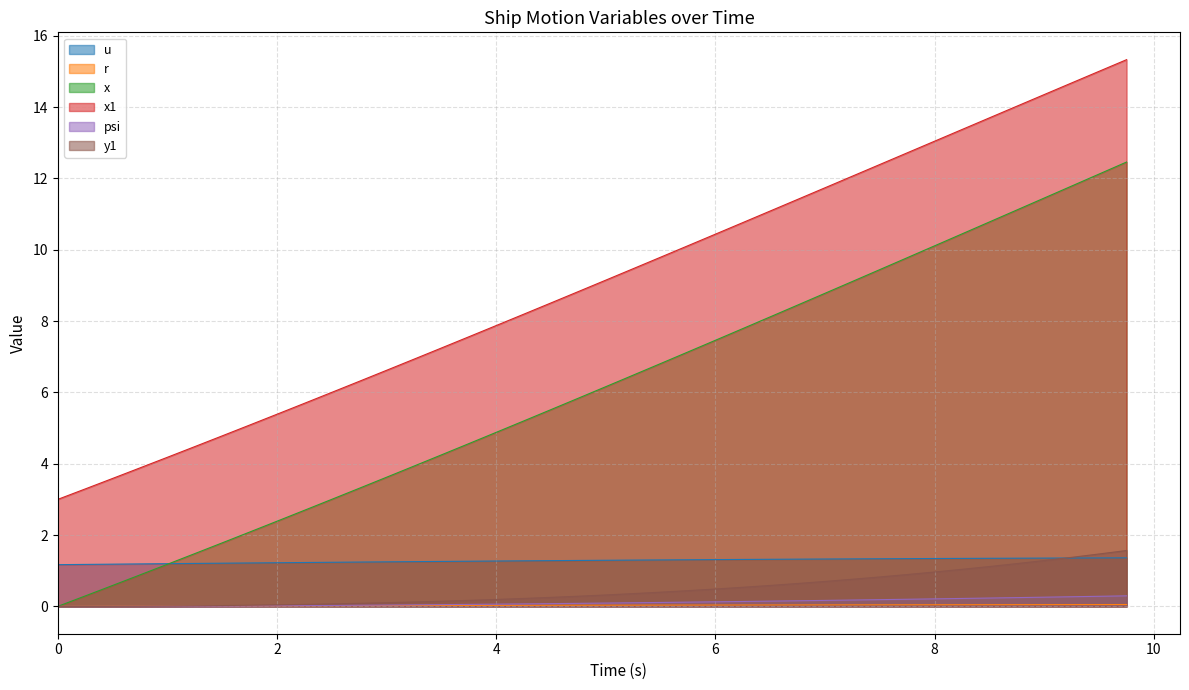

What is the highest value of the u series?

1.4